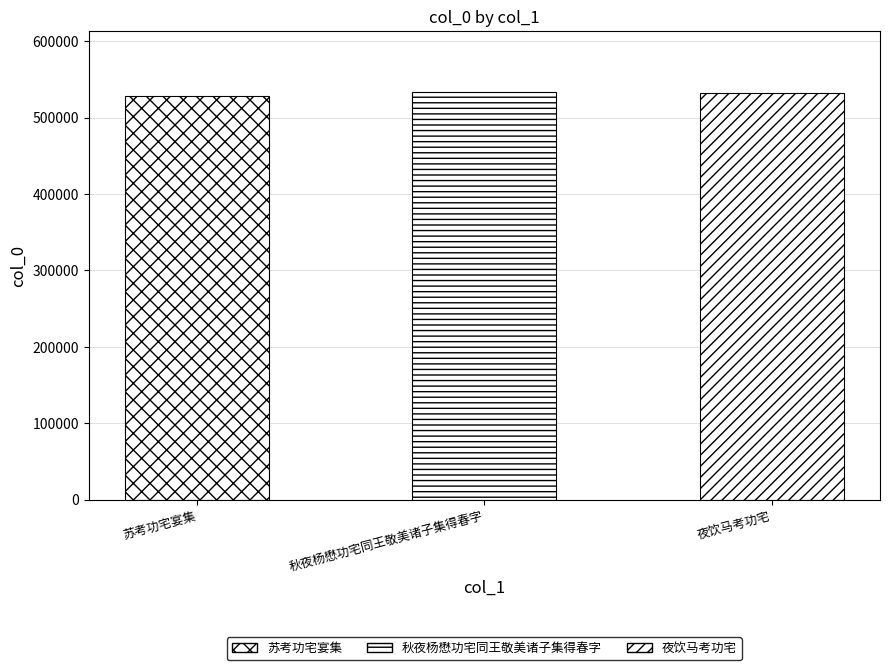

List the labels in order of value, smallest first.

苏考功宅宴集, 夜饮马考功宅, 秋夜杨懋功宅同王敬美诸子集得春字